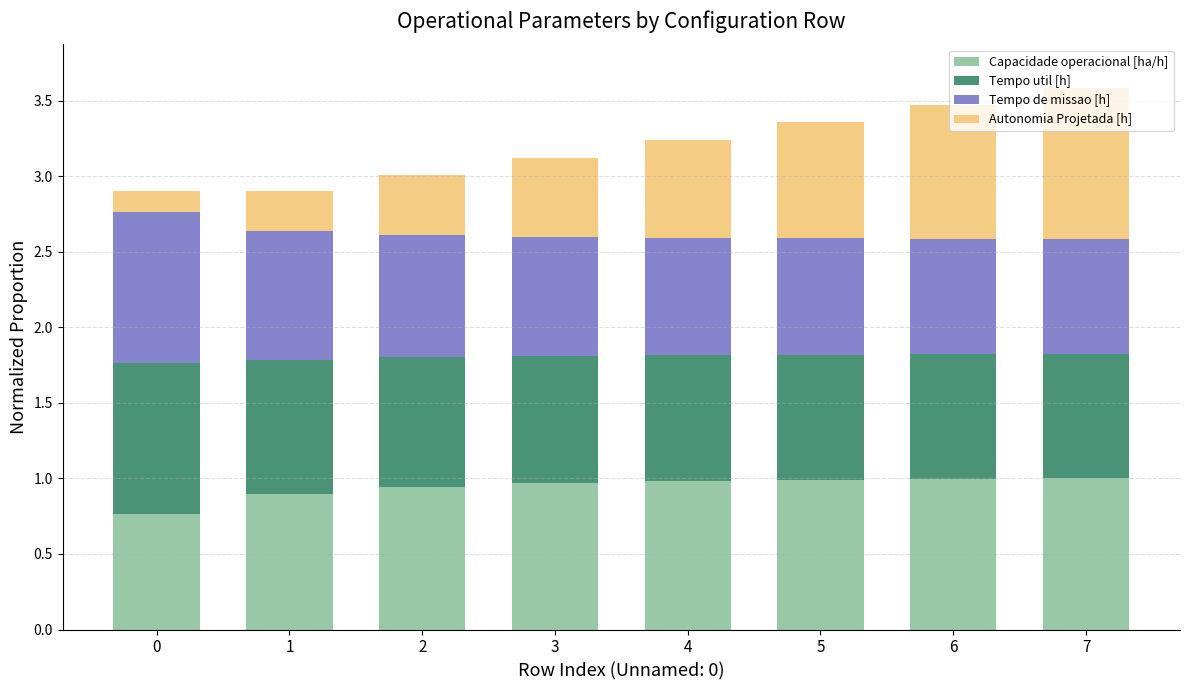

How many bars are there in total?

8